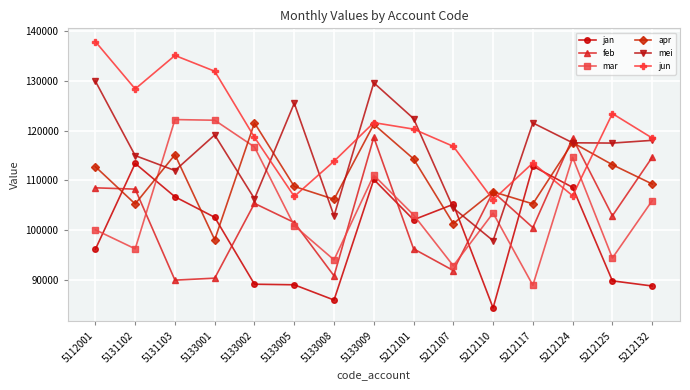

Is it true that jan equals 164028.3 at 5131103?

False